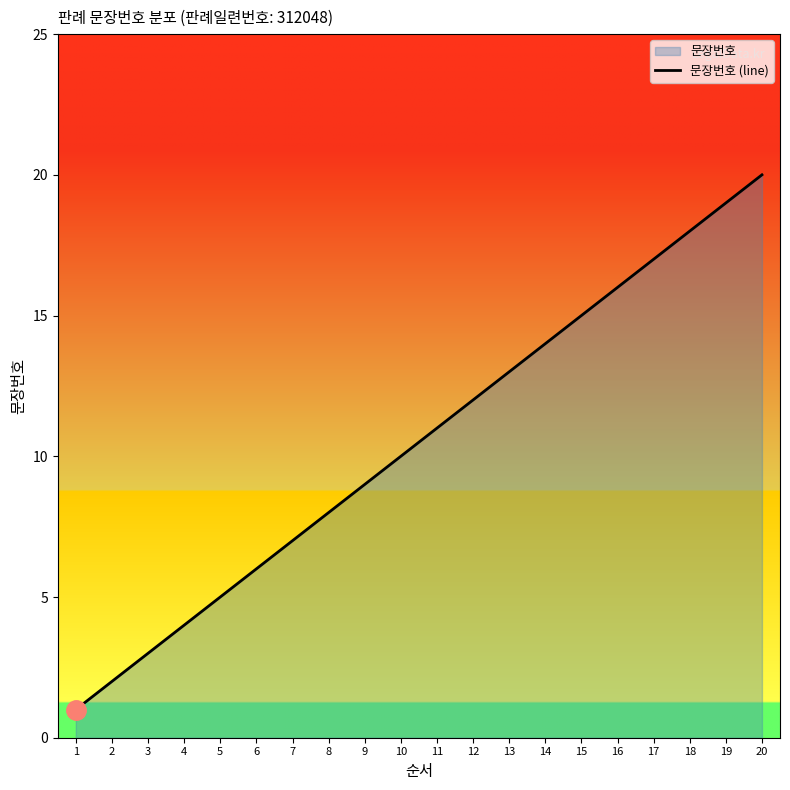

Between 20 and 18, which is larger?

20